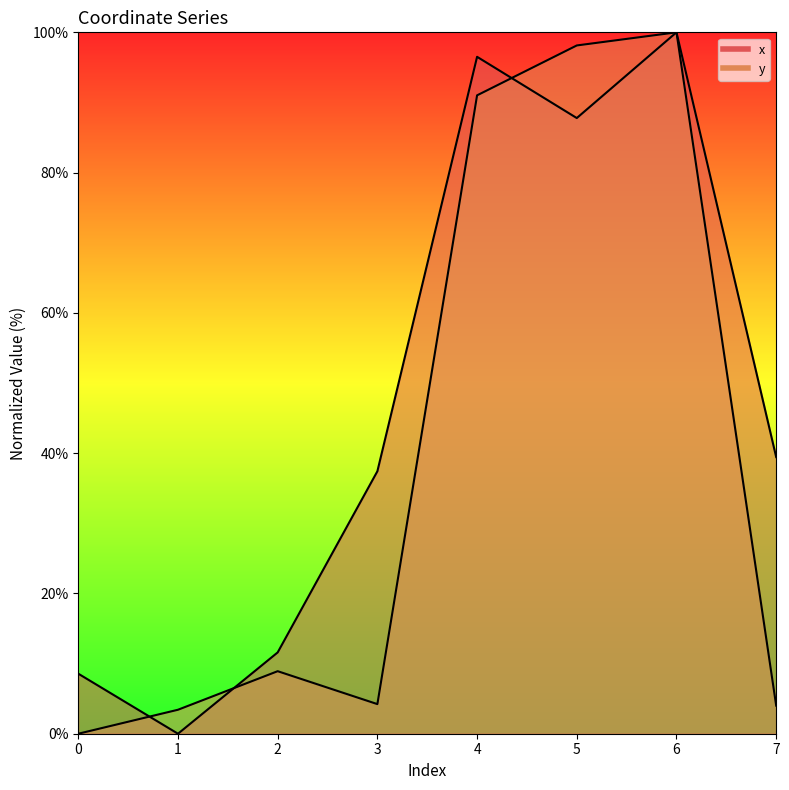

Is it true that x equals 37.4 at 3?

True